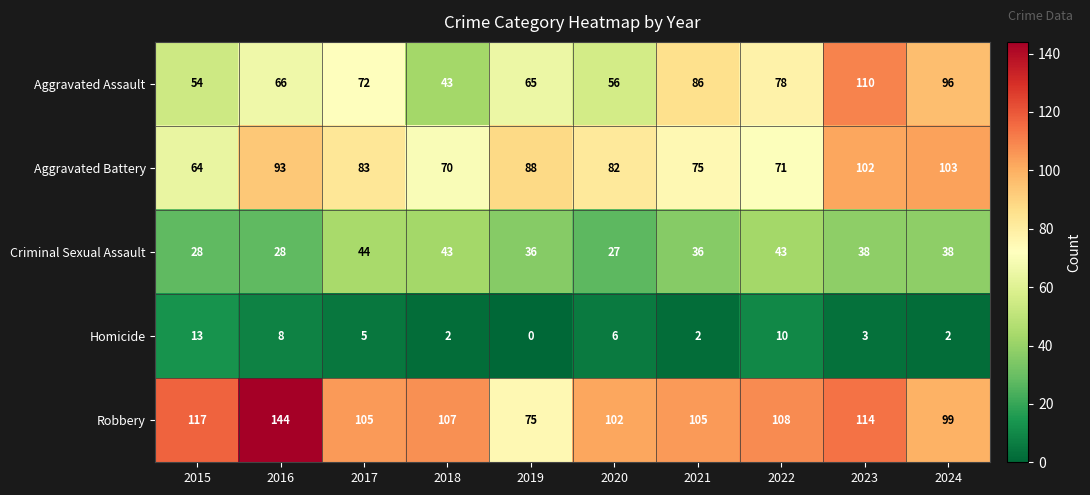

What is the maximum value shown in the chart?

144